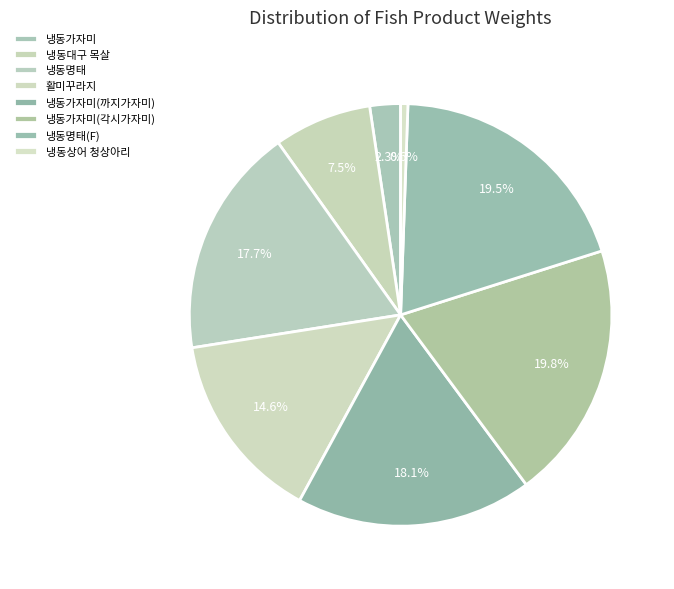

Is the sum of 냉동가자미(각시가자미) and 냉동명태 greater than half?

No